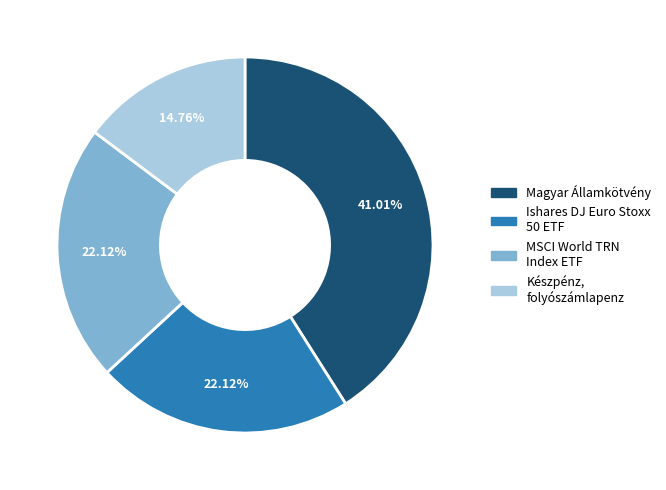

To the nearest percent, what is the difference between the largest and smallest slice percentages?

26%